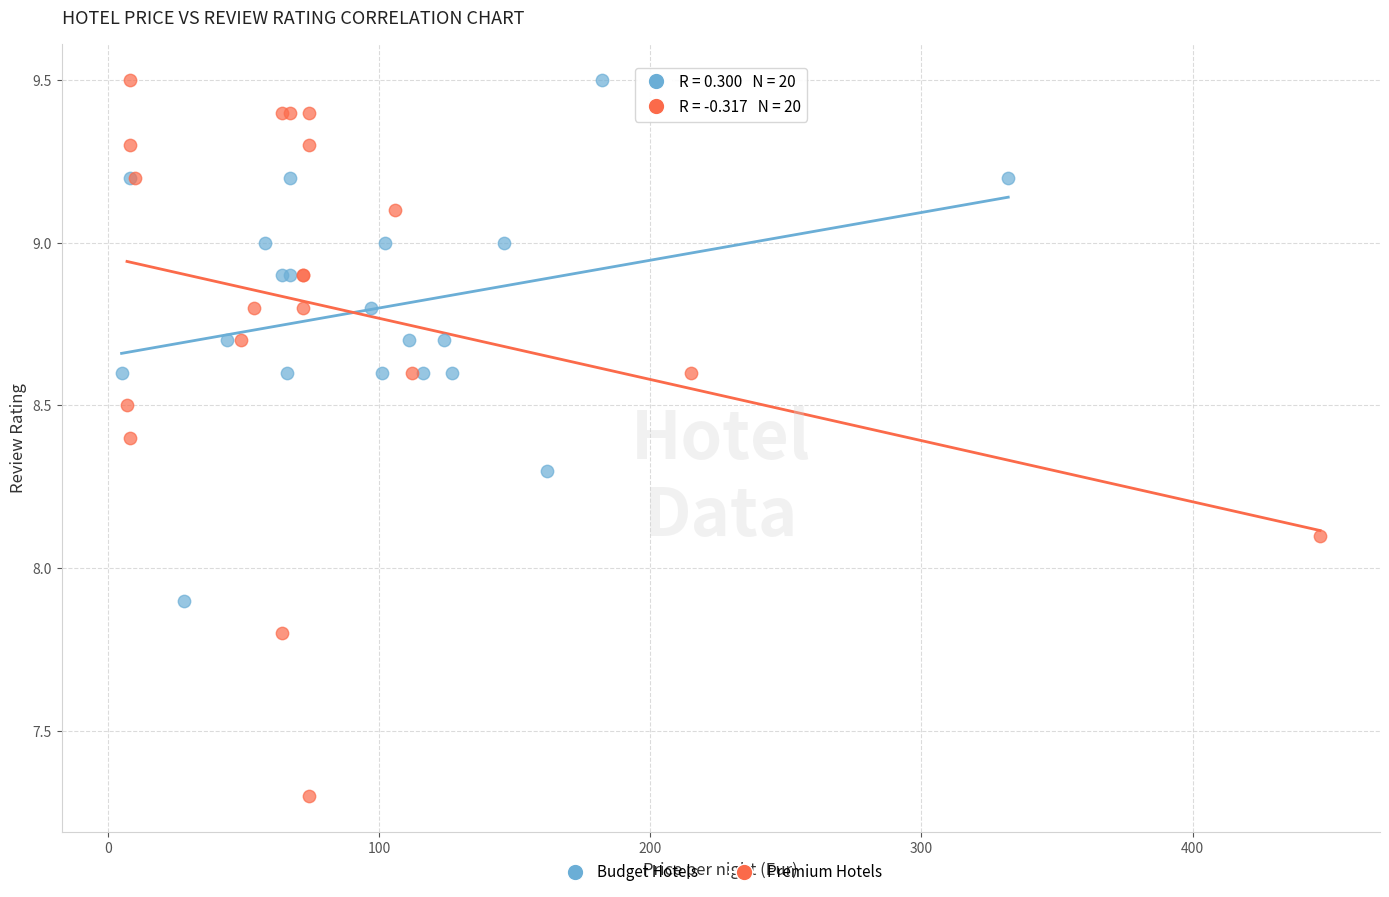

What are all the series names shown in the legend?

Budget Hotels, Premium Hotels